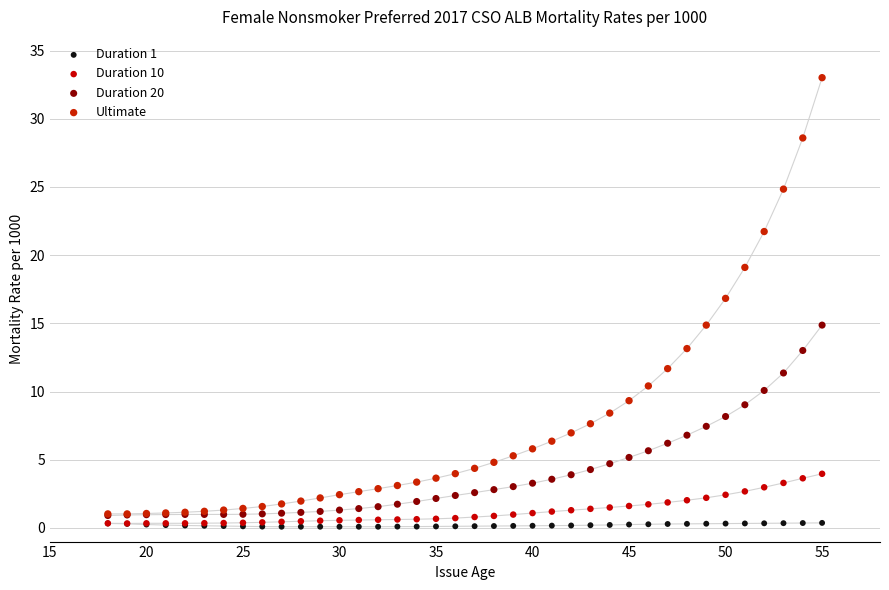

Which series reaches the maximum Y coordinate?

Ultimate